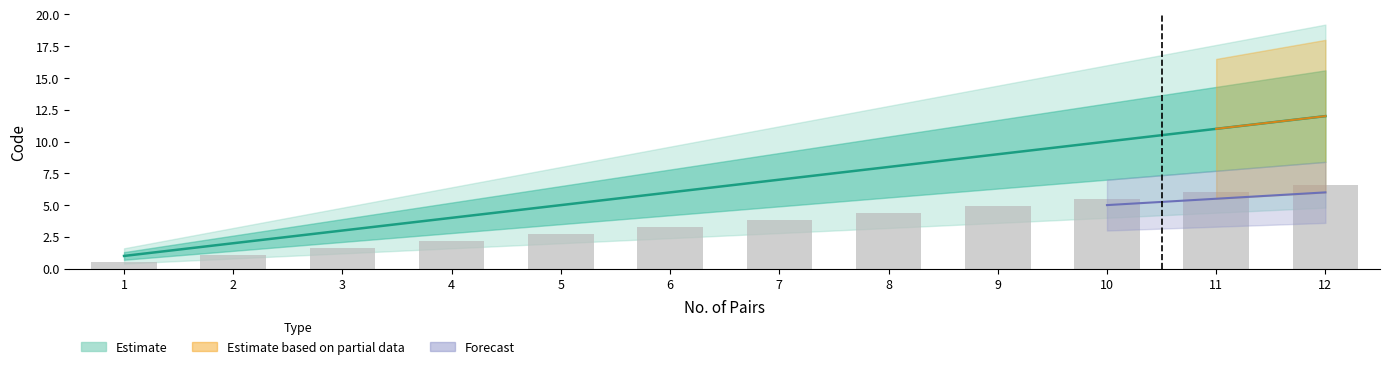

Reading right to left, what are all the values shown in this chart?

12	11	10	9	8	7	6	5	4	3	2	1